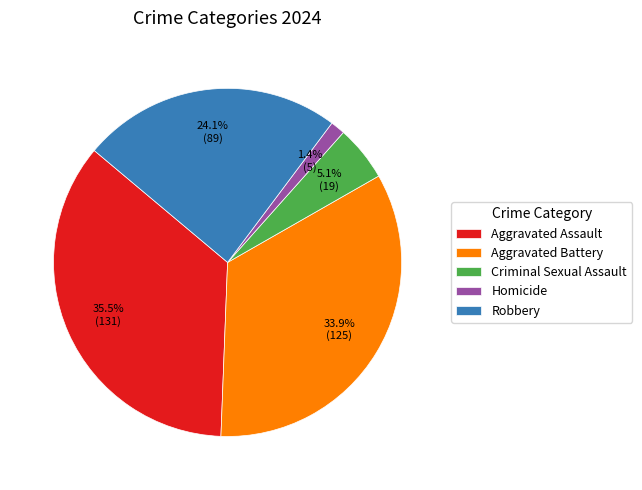

Does Aggravated Assault account for over 50% of the chart?

No